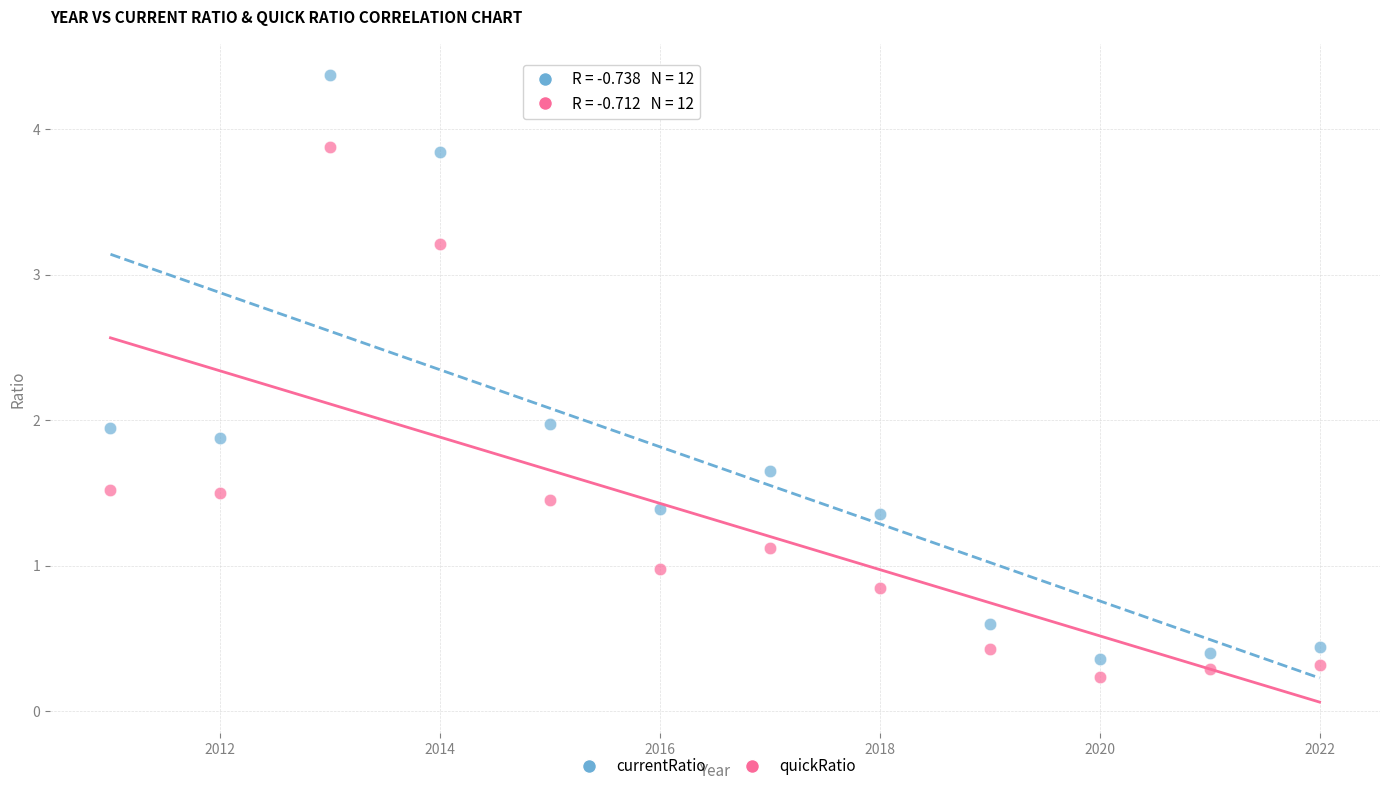

Which series reaches the minimum Y coordinate?

quickRatio